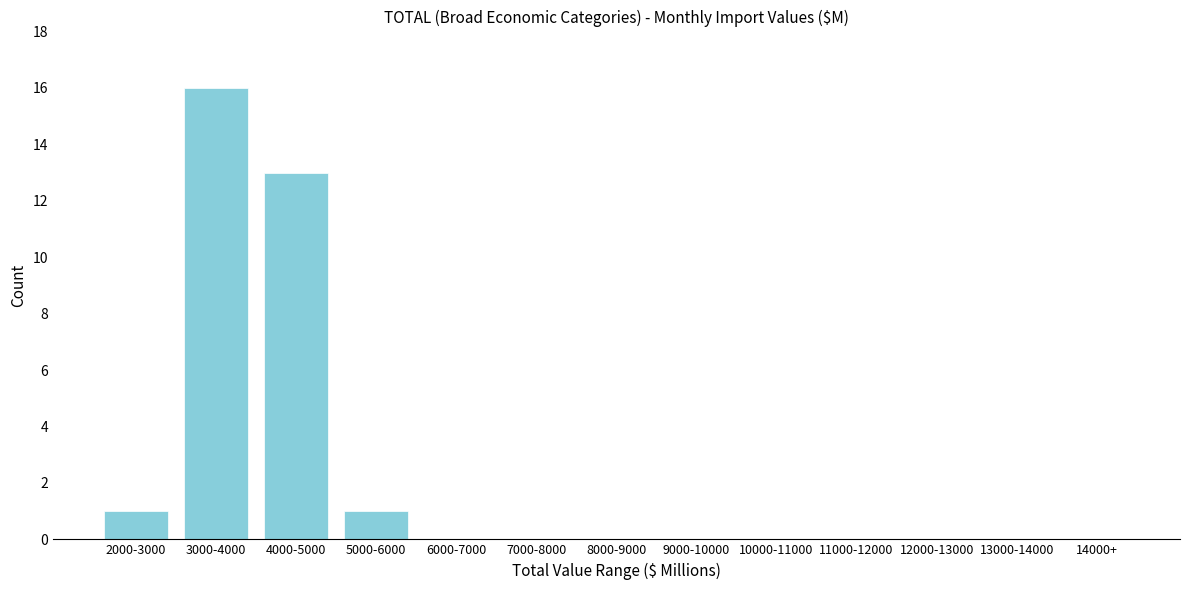

Reading left to right, transcribe all the data shown in this chart.

2000-3000=1	3000-4000=16	4000-5000=13	5000-6000=1	6000-7000=0	7000-8000=0	8000-9000=0	9000-10000=0	10000-11000=0	11000-12000=0	12000-13000=0	13000-14000=0	14000+=0